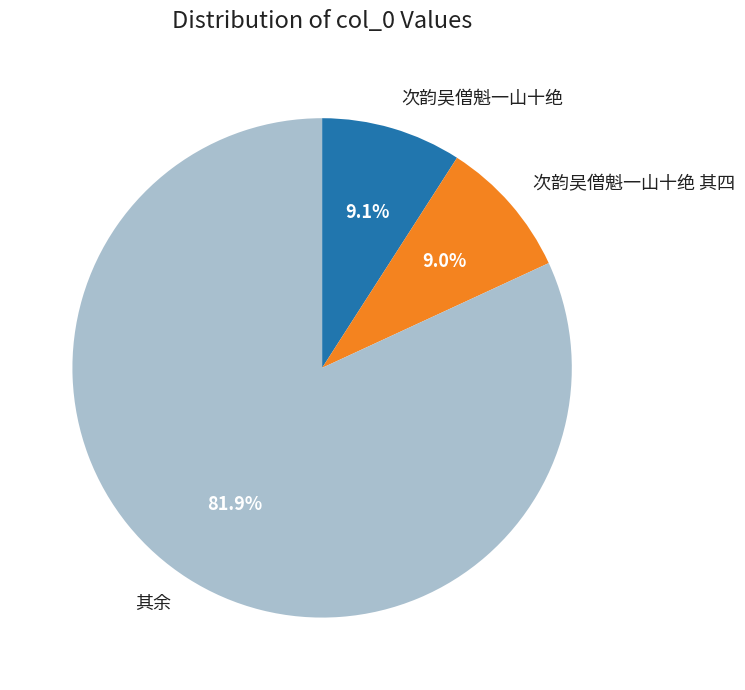

Do 其余 and 次韵吴僧魁一山十绝 together represent more than half of the pie?

Yes